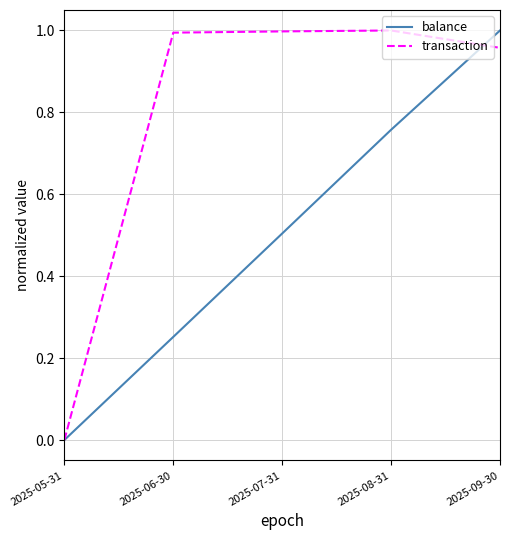

Rank the series by their average value, from highest to lowest.

transaction, balance